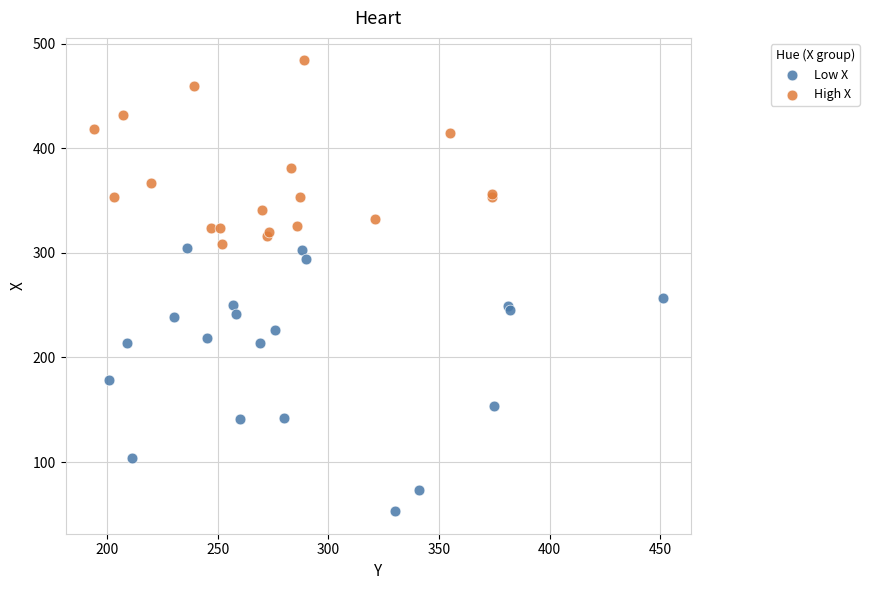

Which series contains the lowest Y value?

Low X